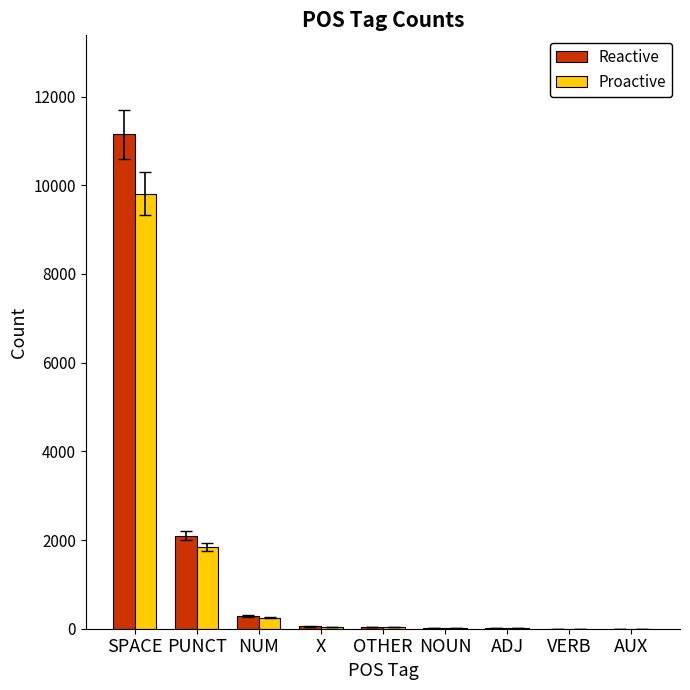

What is the label of the 3rd bar from the left?

NUM